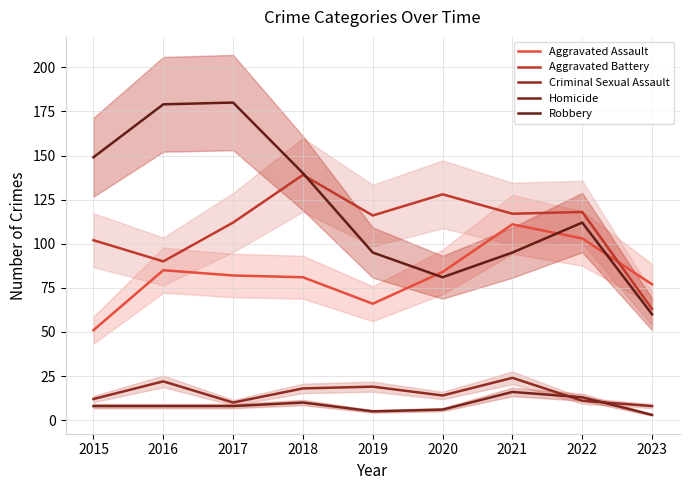

Where is the first local minimum for Robbery?

2020